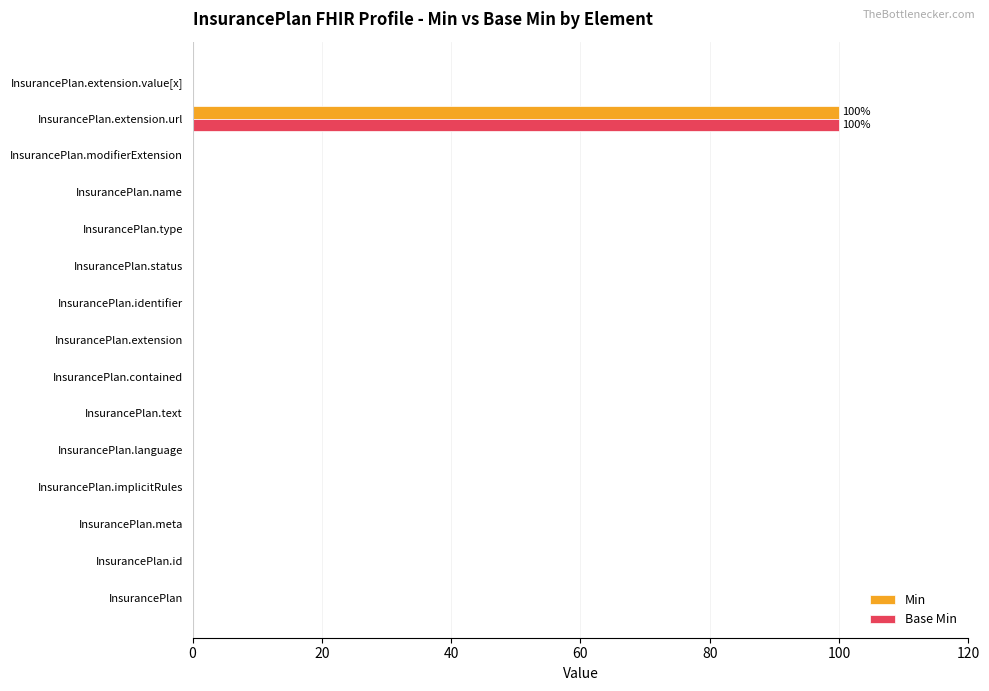

True or false: Base Min has a value of 0 at InsurancePlan.name.

True